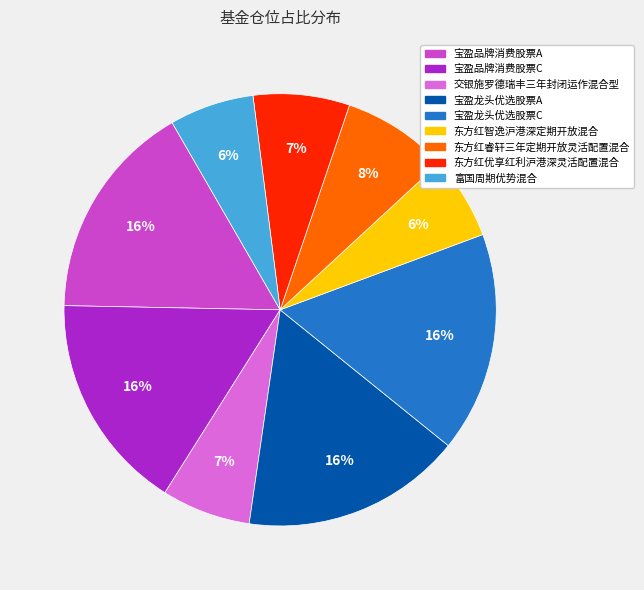

Is it true that 宝盈龙头优选股票A is 26% of the pie?

False